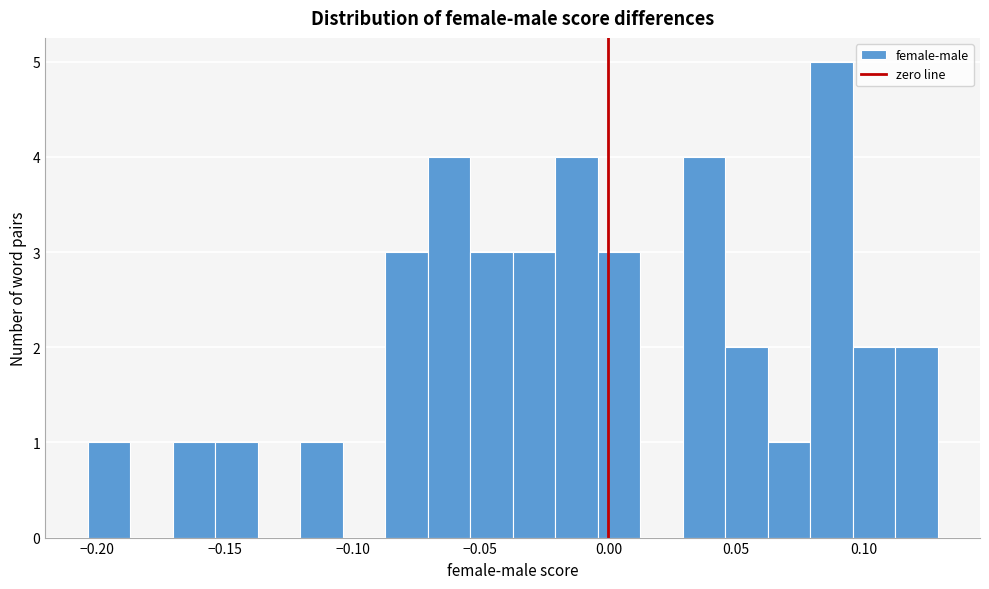

Read against the x-axis, roughly where is the centre of the tallest bar?

0.085